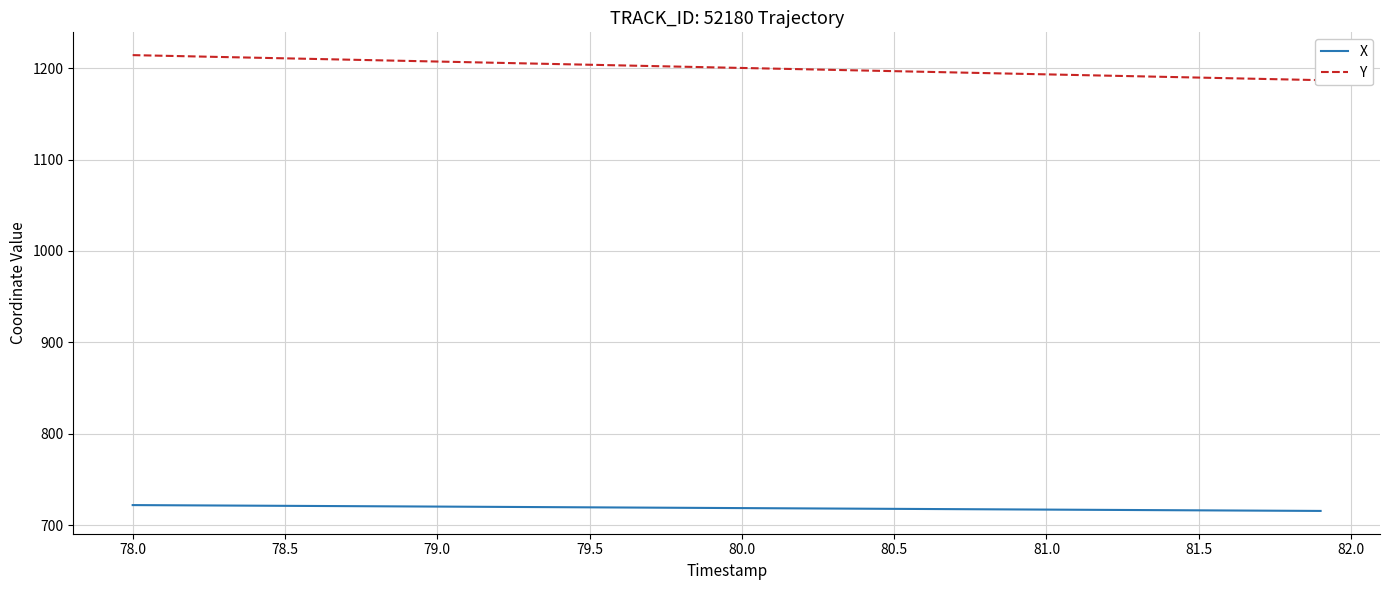

What is the greatest value displayed?

1214.3